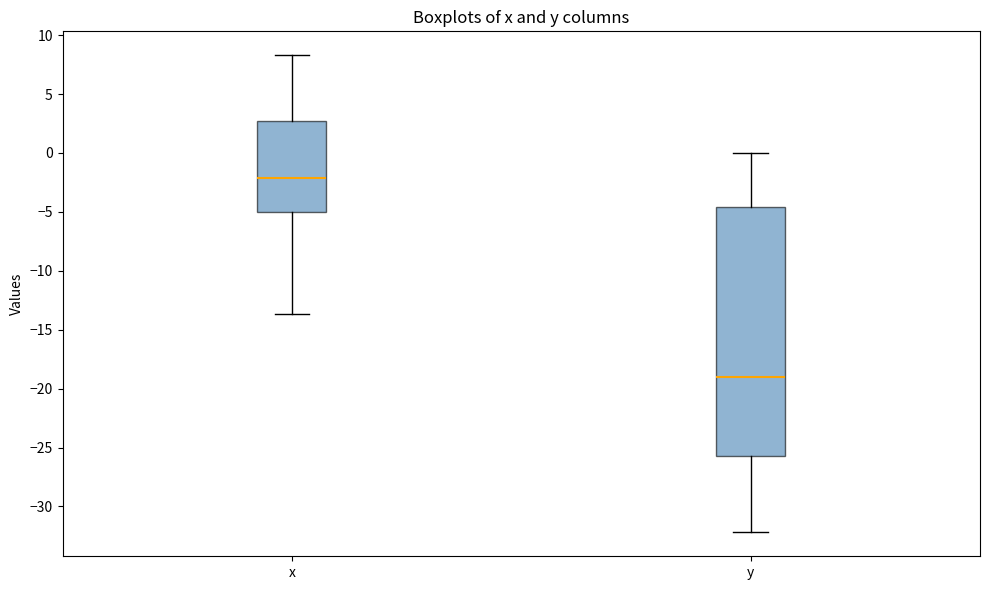

Reading left to right, transcribe this box plot: for each box, give where its median line is, the range the box spans, and where its two whiskers end, as read against the y-axis. The values are not printed on the chart, so give them approximately, as read against the axis.

x: median -2.0, box -5.0 to 2.5, whiskers -13.5 to 8.5
y: median -19.0, box -25.5 to -4.5, whiskers -32.0 to 0.0